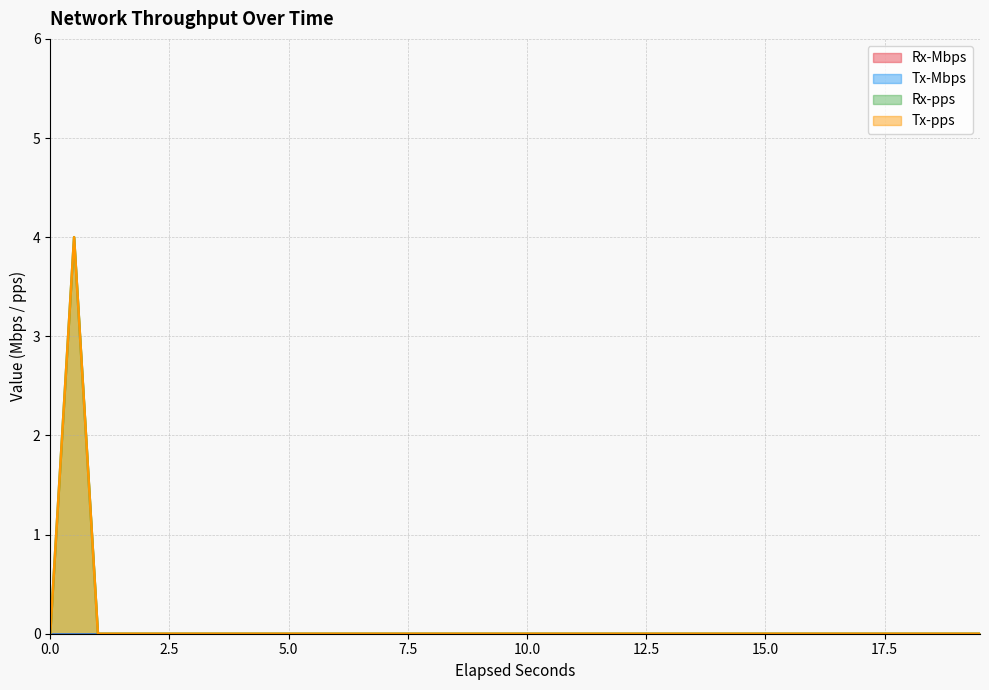

True or false: Rx-Mbps has more than 1 points higher than both neighbors.

False